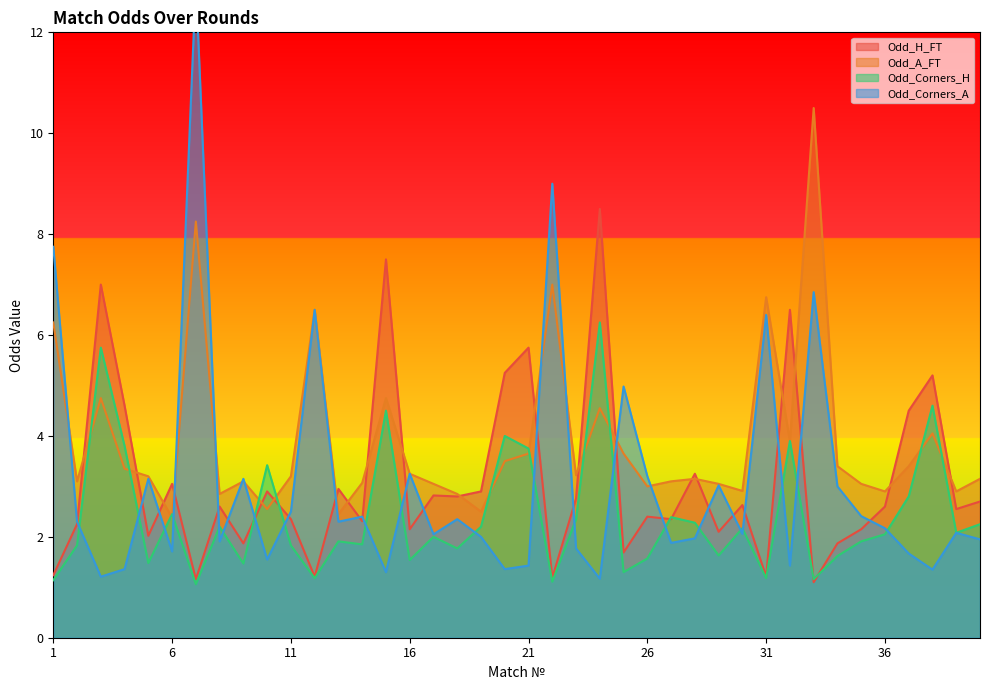

Where do Odd_H_FT and Odd_Corners_A first cross each other?

2 and 3